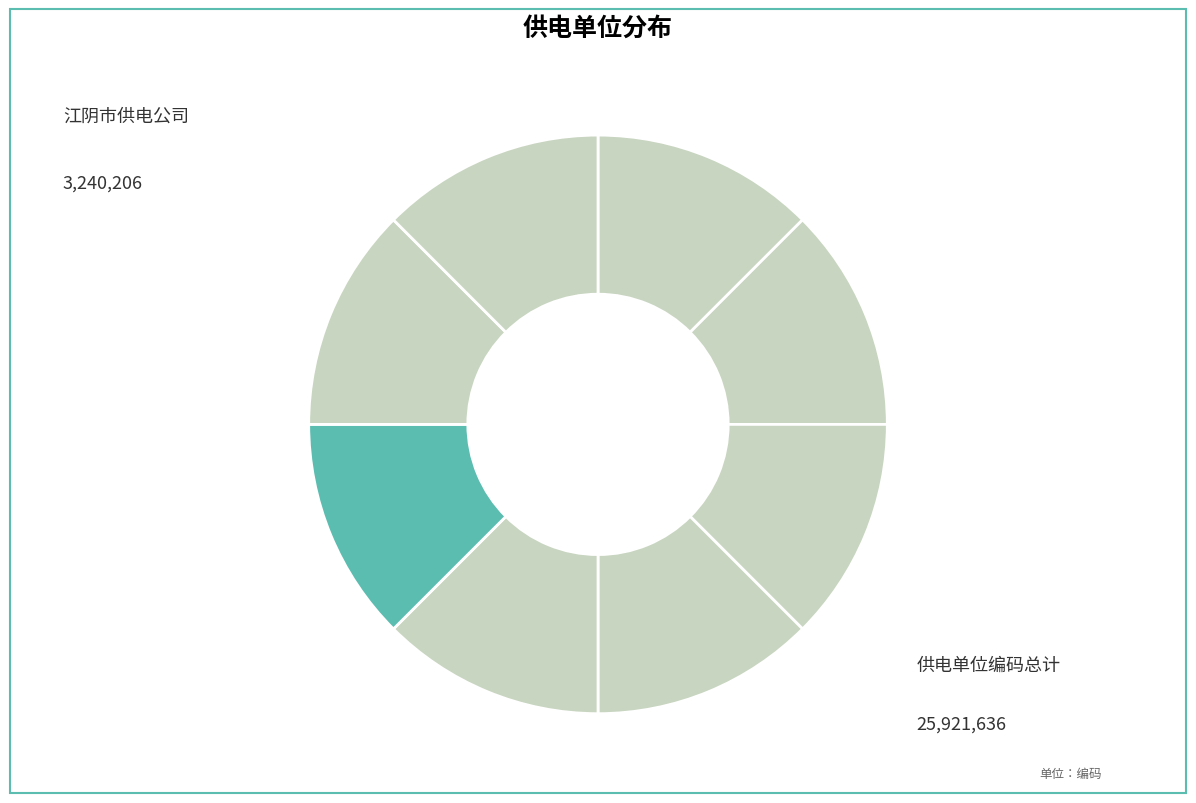

Count the number of slices in the pie.

8